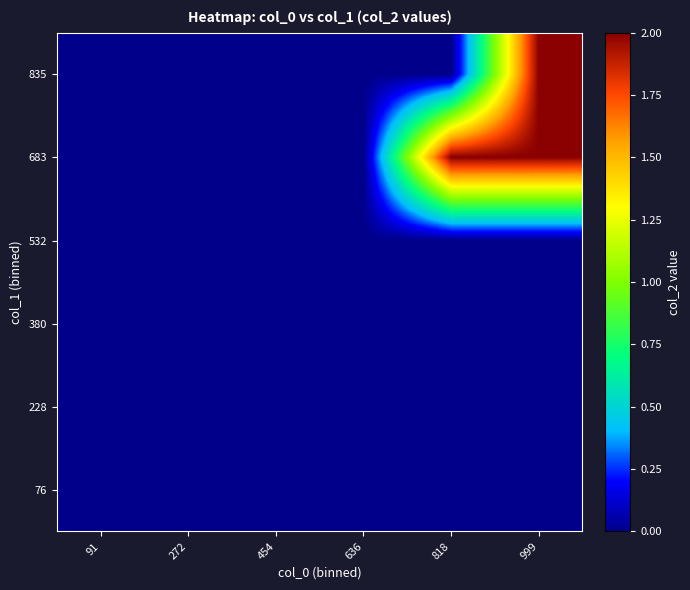

Rank the series by their maximum value, from highest to lowest.

683, 835, 76, 228, 380, 532